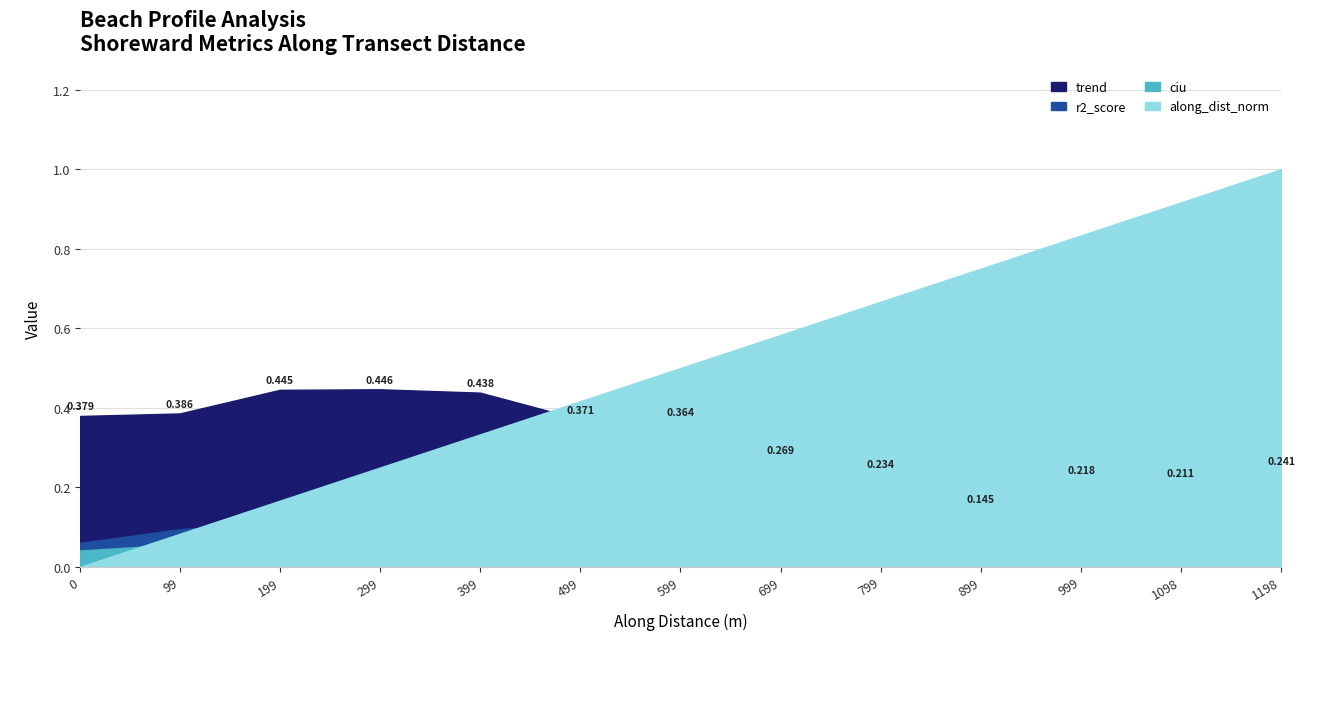

What is the sum of all along_dist_norm values?

6.5